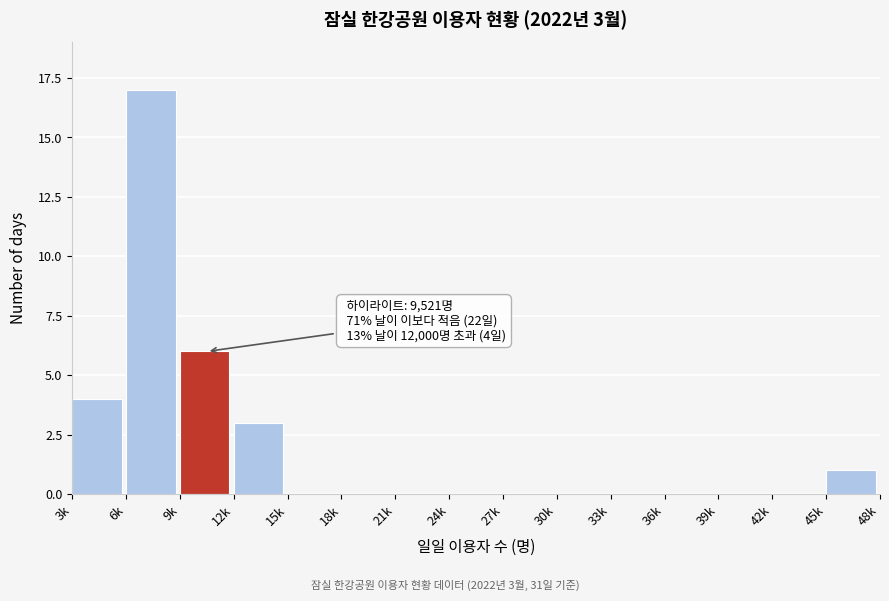

Reading left to right, list all the values displayed in this chart.

3k=4	6k=17	9k=6	12k=3	15k=0	18k=0	21k=0	24k=0	27k=0	30k=0	33k=0	36k=0	39k=0	42k=0	45k=1